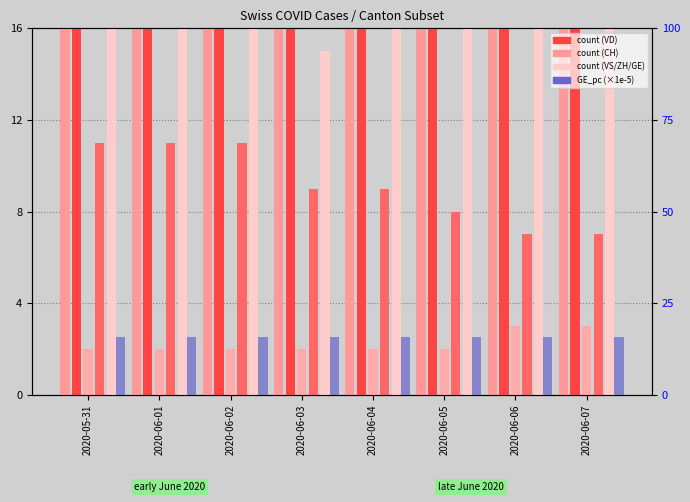

At which label does VD first exceed 31?

2020-06-05